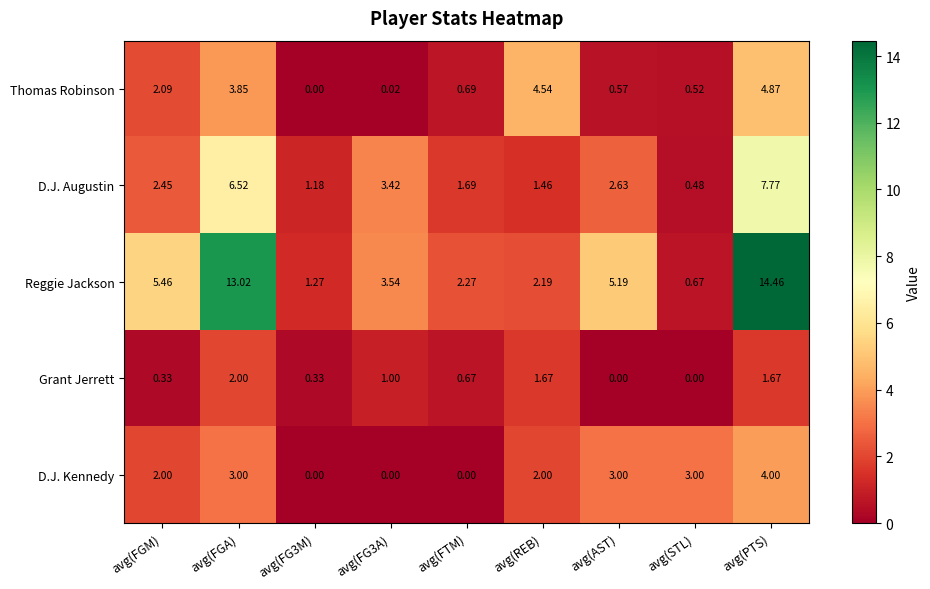

Is the value of Reggie Jackson at avg(FTM) greater than the value of D.J. Kennedy at avg(FG3A)?

Yes